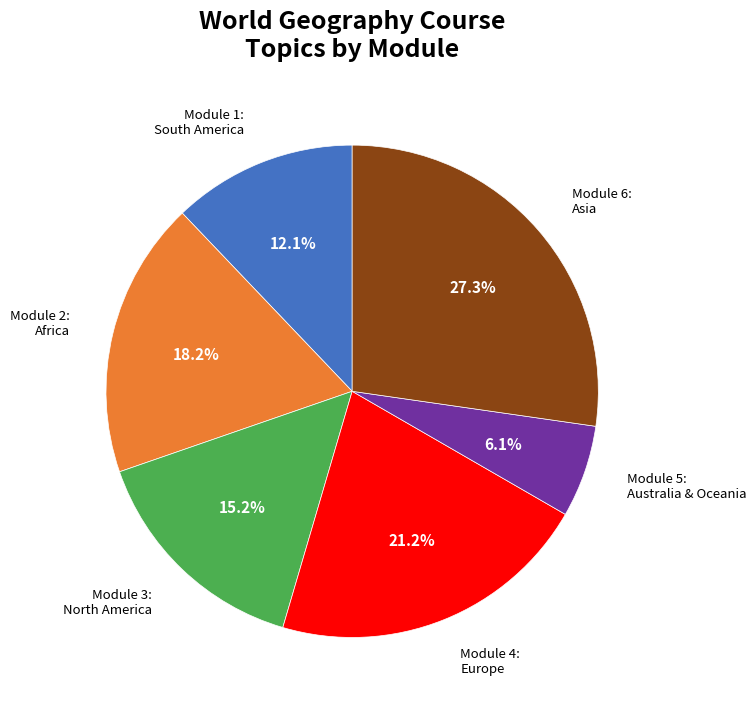

Is there any slice that represents more than half of the pie?

No